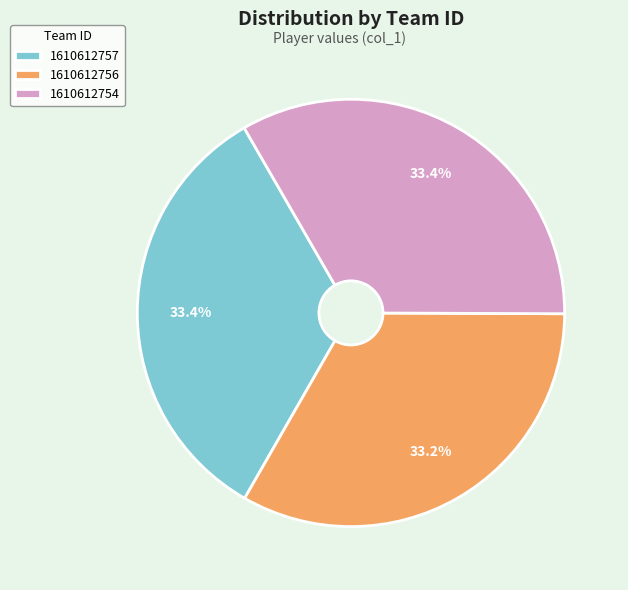

What percentage is NOT represented by 1610612756?

66.8%